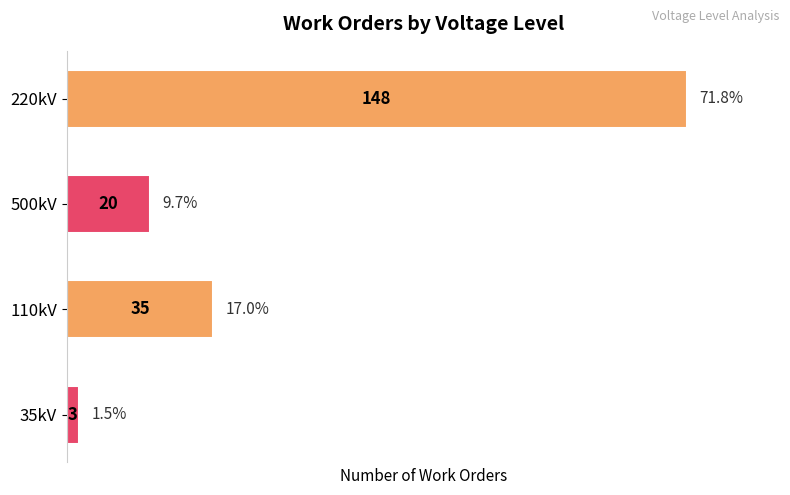

What is the average value?

52